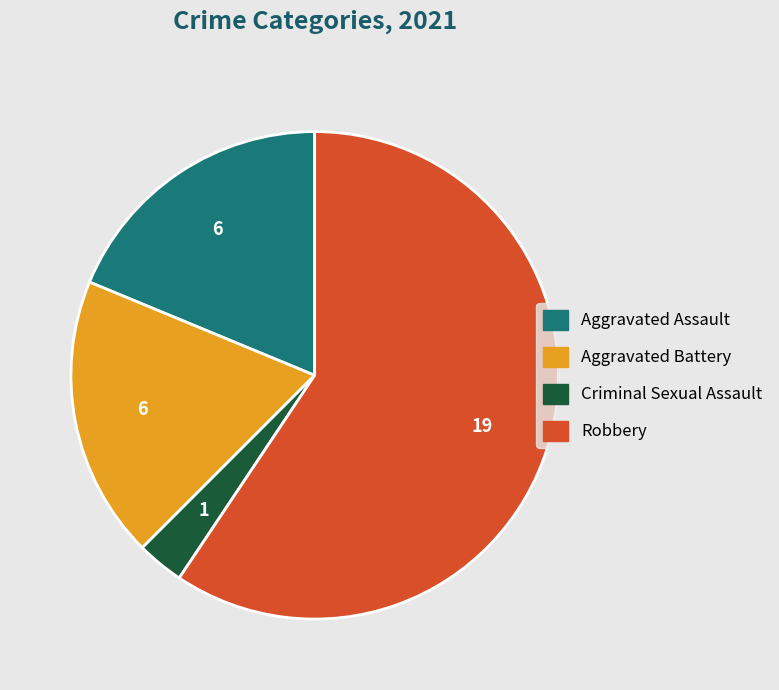

Is it true that Aggravated Assault is 19% of the pie?

True